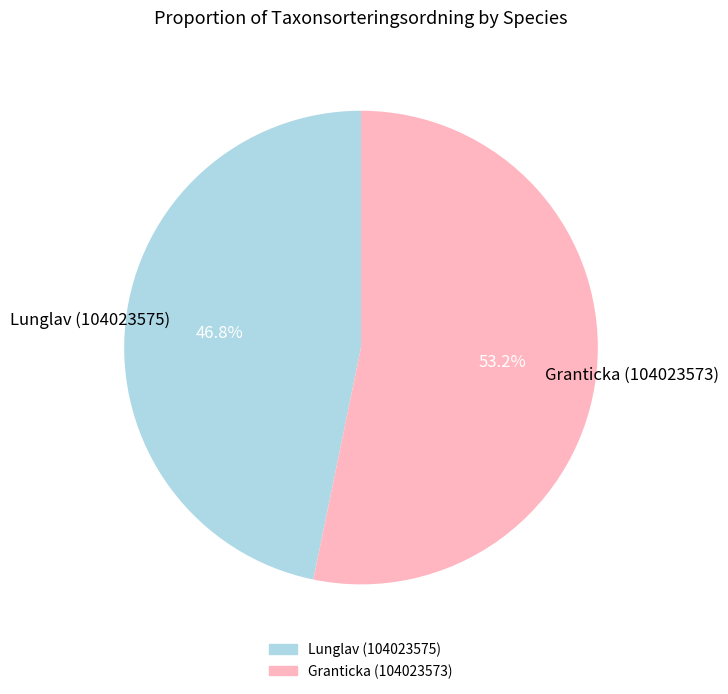

Which slice is the largest?

Granticka (104023573)